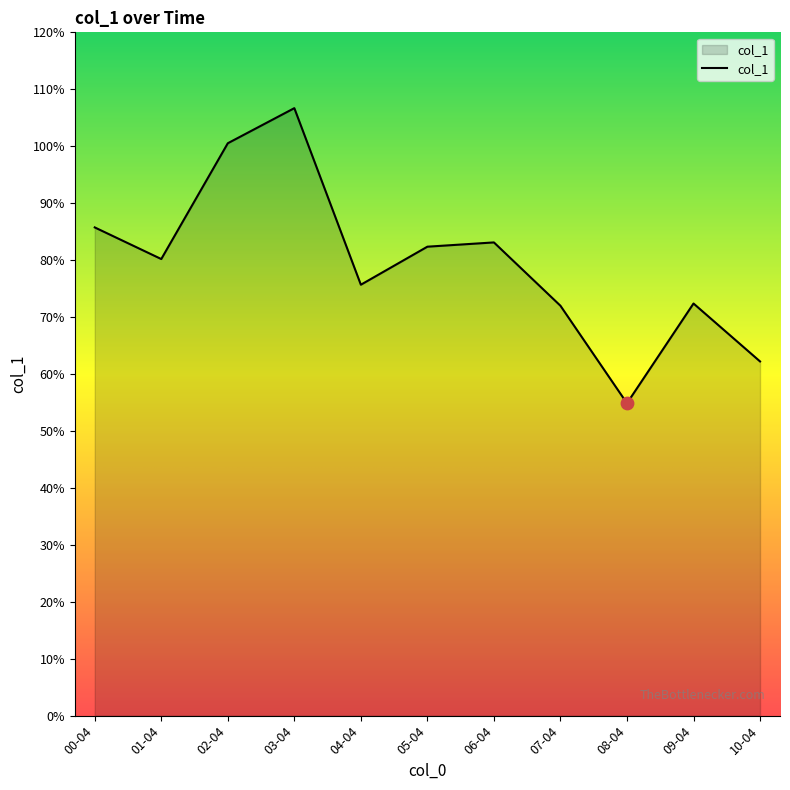

Is this an area chart (filled region under the line)?

Yes